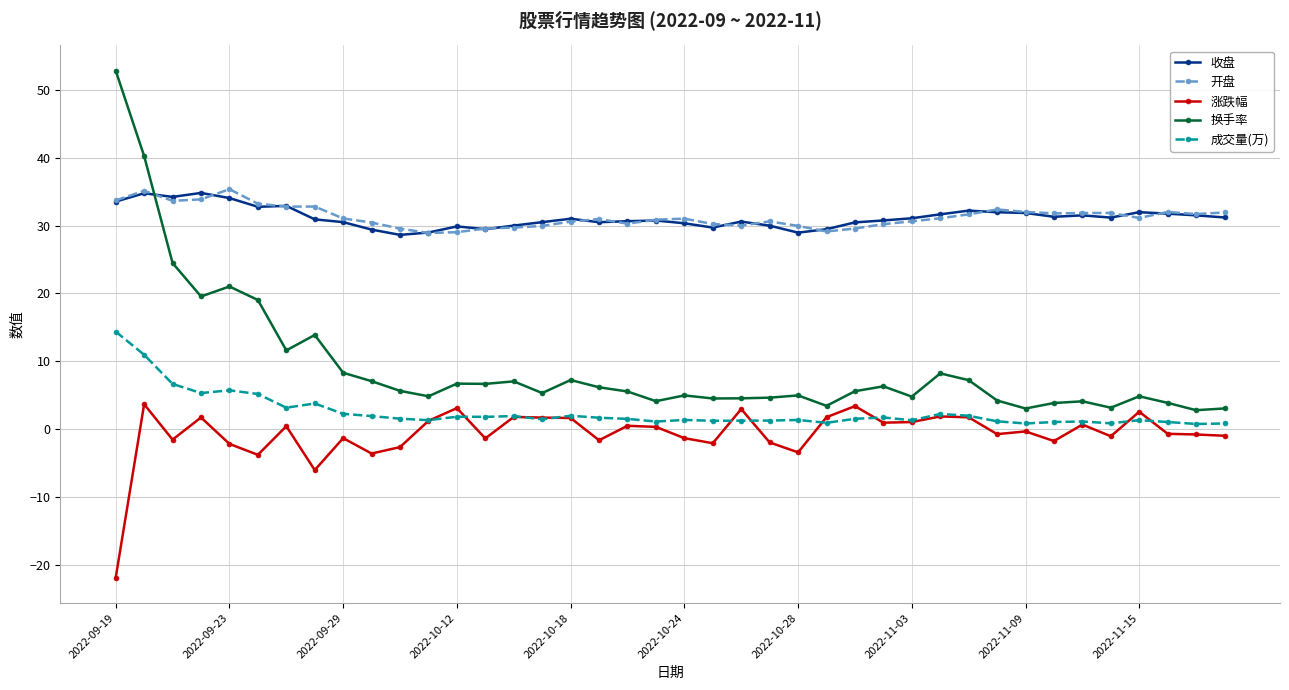

True or false: 成交量(万) and 收盘 cross at least once.

False